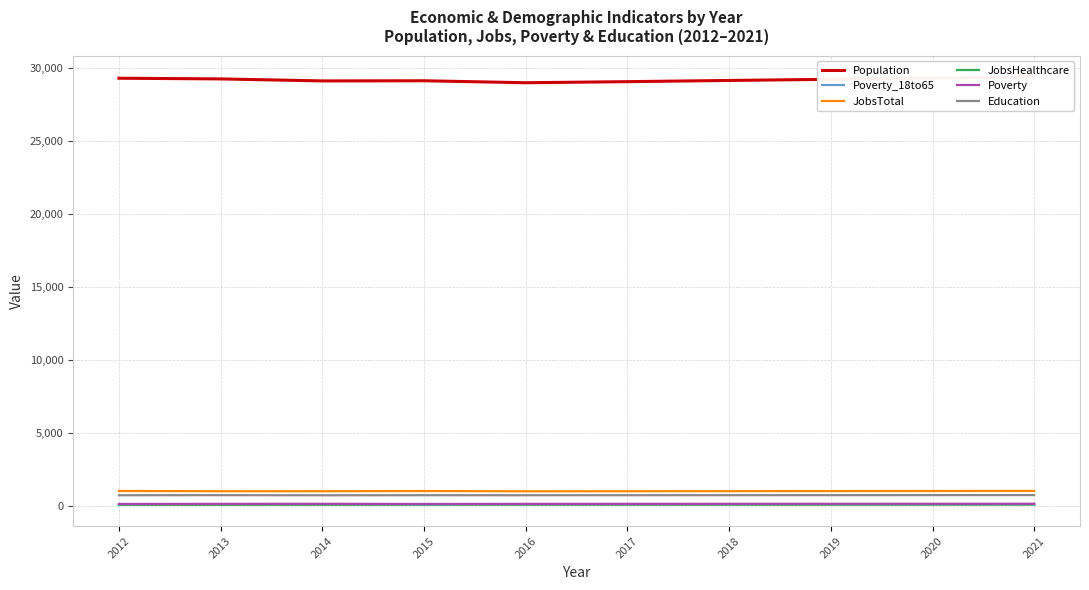

True or false: JobsHealthcare has more than 0 interior local peaks.

True